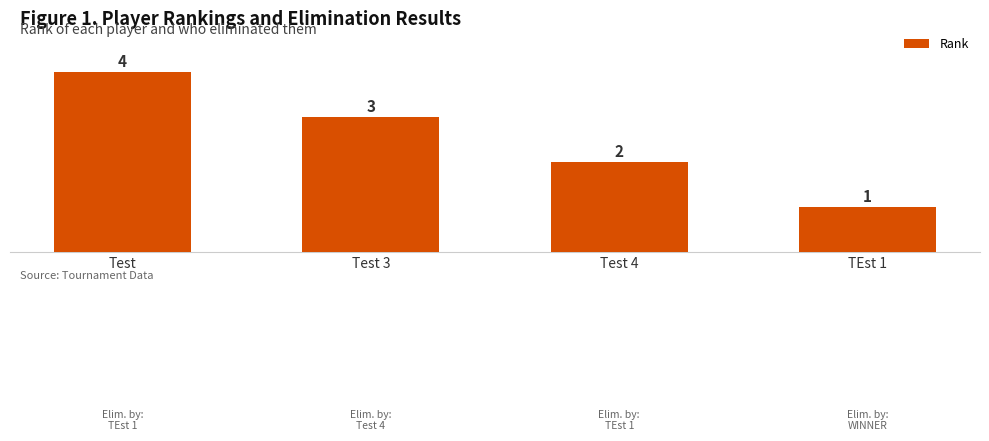

What is the change in value from Test 3 to Test 4?

-1